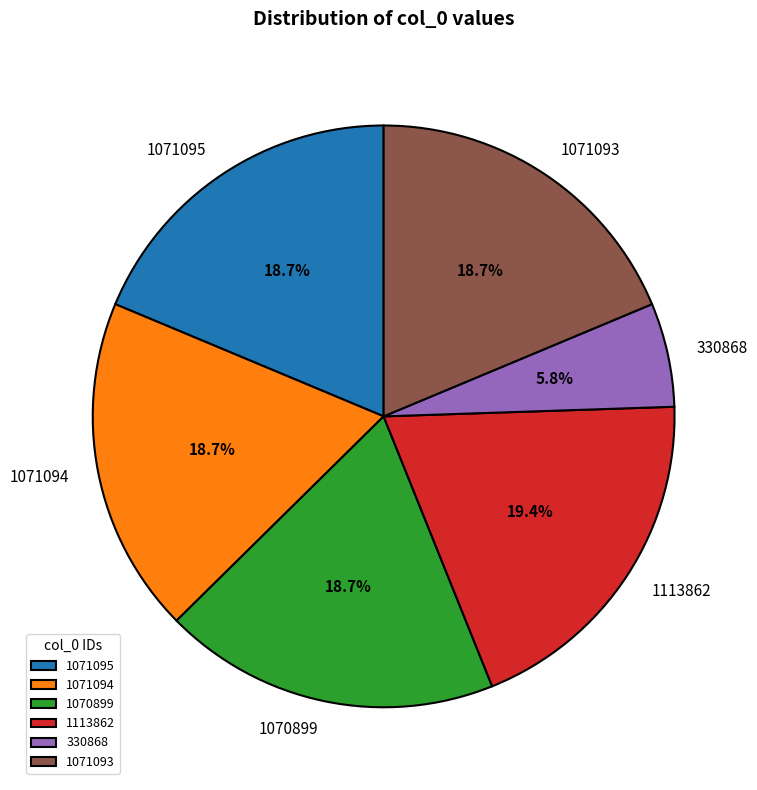

Is 1071093 the majority of the pie?

No